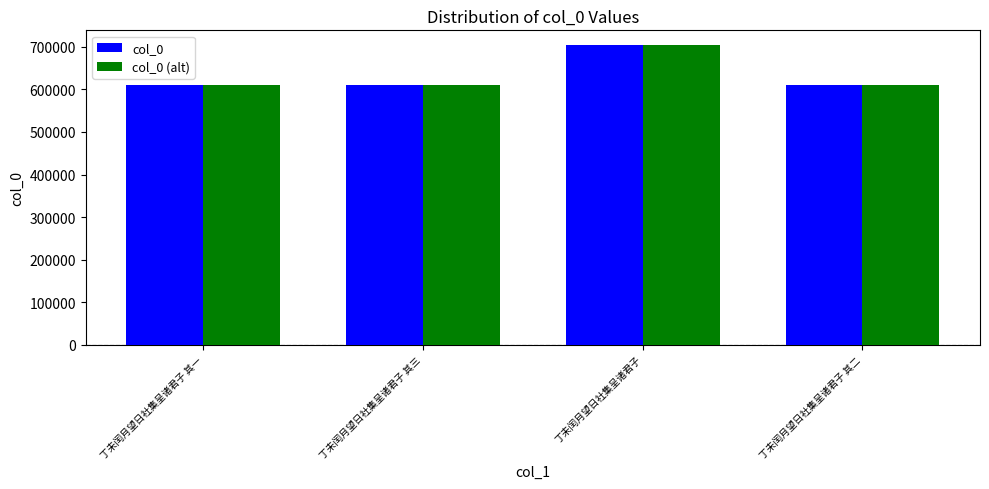

What is the difference between the second highest and minimum values in the col_0 (alt) series?

2